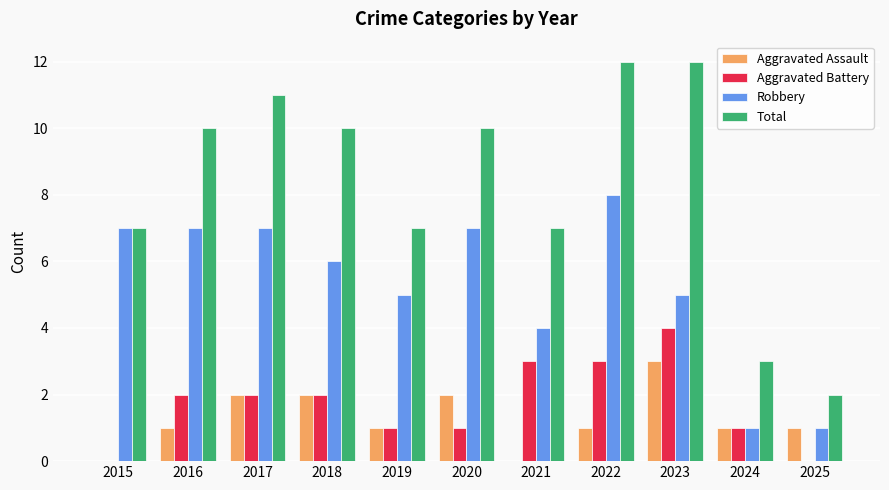

At which label does Aggravated Battery reach its peak?

2023